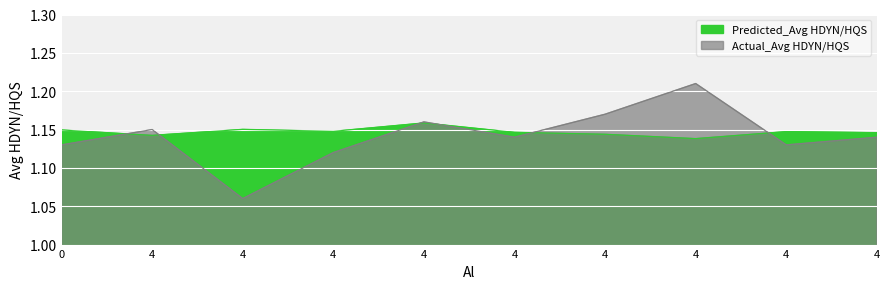

True or false: Predicted_Avg HDYN/HQS and Actual_Avg HDYN/HQS intersect in this chart.

True